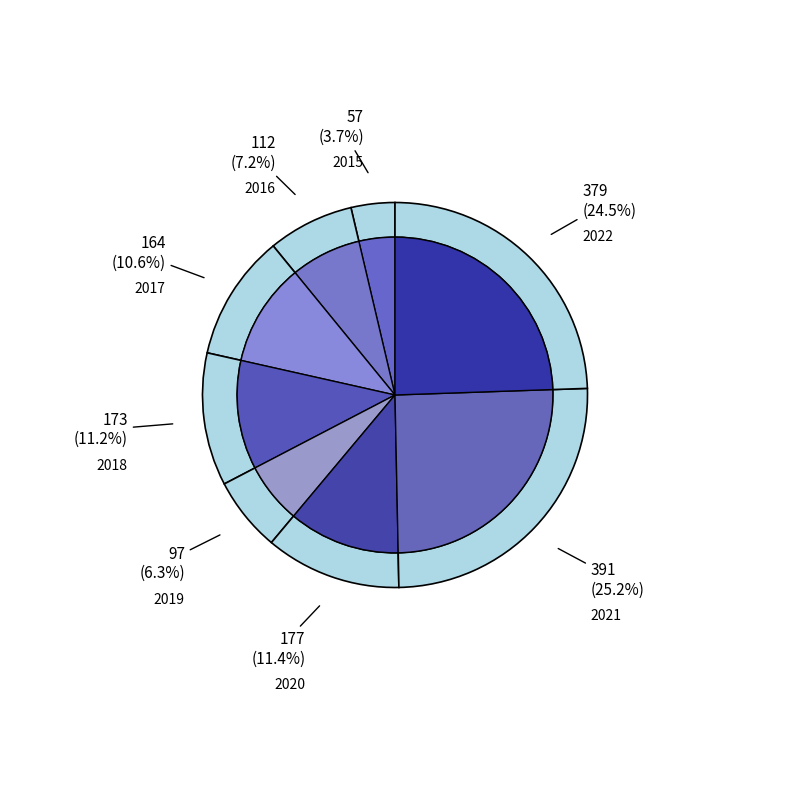

To the nearest percent, what percentage of the pie is 2018?

11%